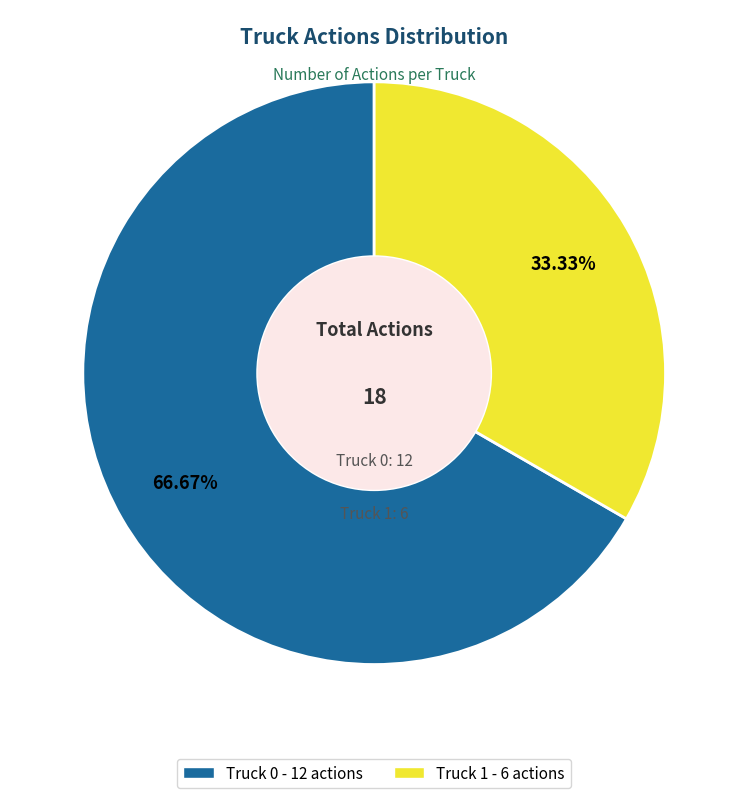

To the nearest percent, what percentage of the pie is Truck 0?

67%